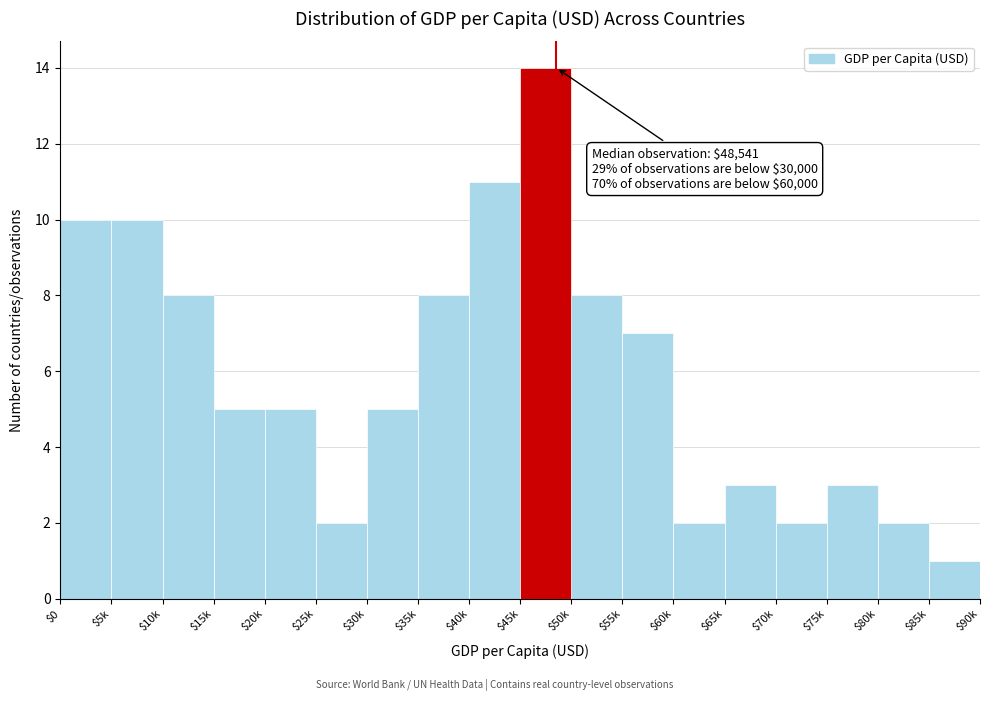

Reading left to right, transcribe all the data shown in this chart.

10	10	8	5	5	2	5	8	11	14	8	7	2	3	2	3	2	1